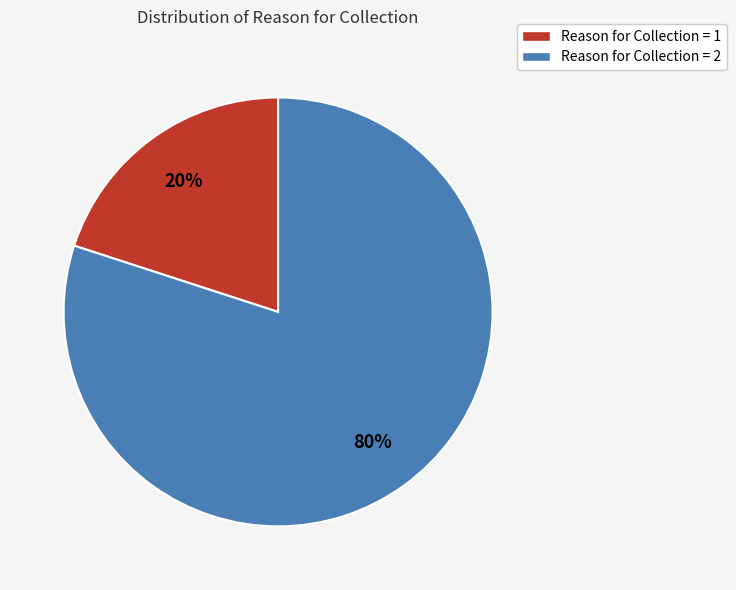

Count the number of slices in the pie.

2